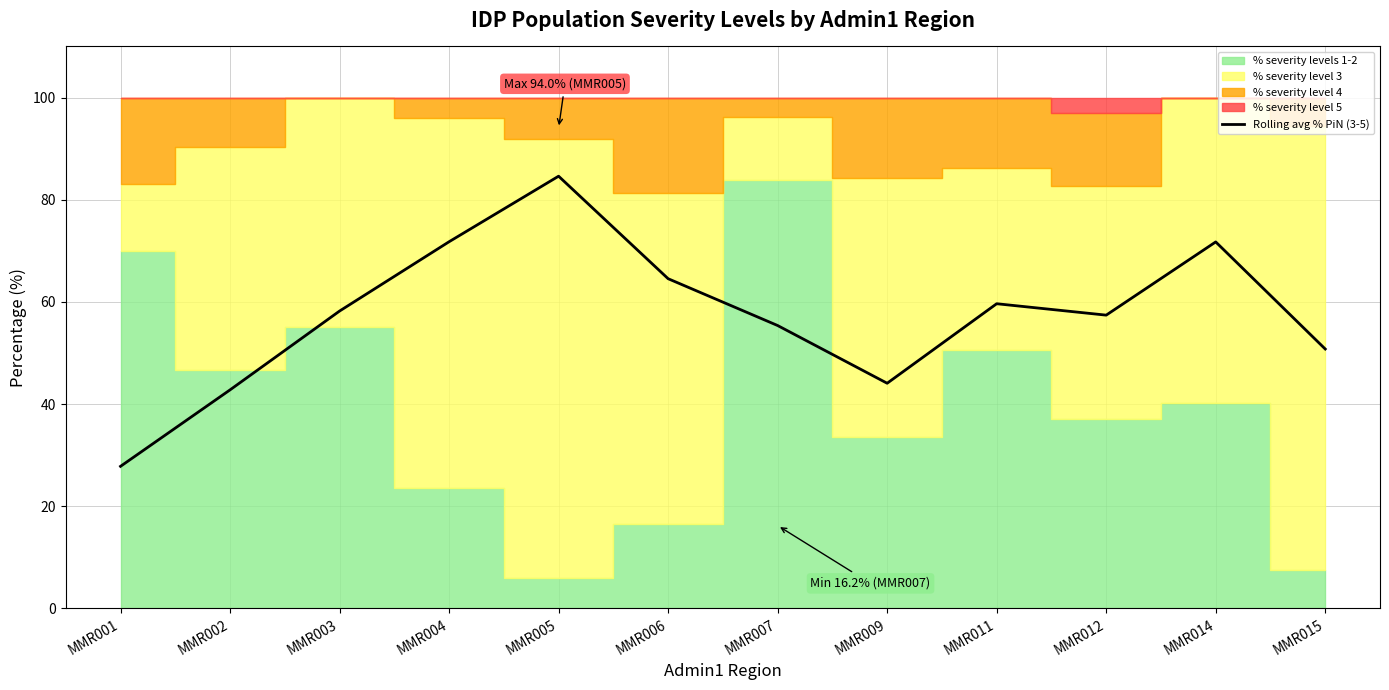

Rank the categories by value from highest to lowest.

MMR005, MMR004, MMR014, MMR006, MMR011, MMR003, MMR012, MMR007, MMR015, MMR009, MMR002, MMR001